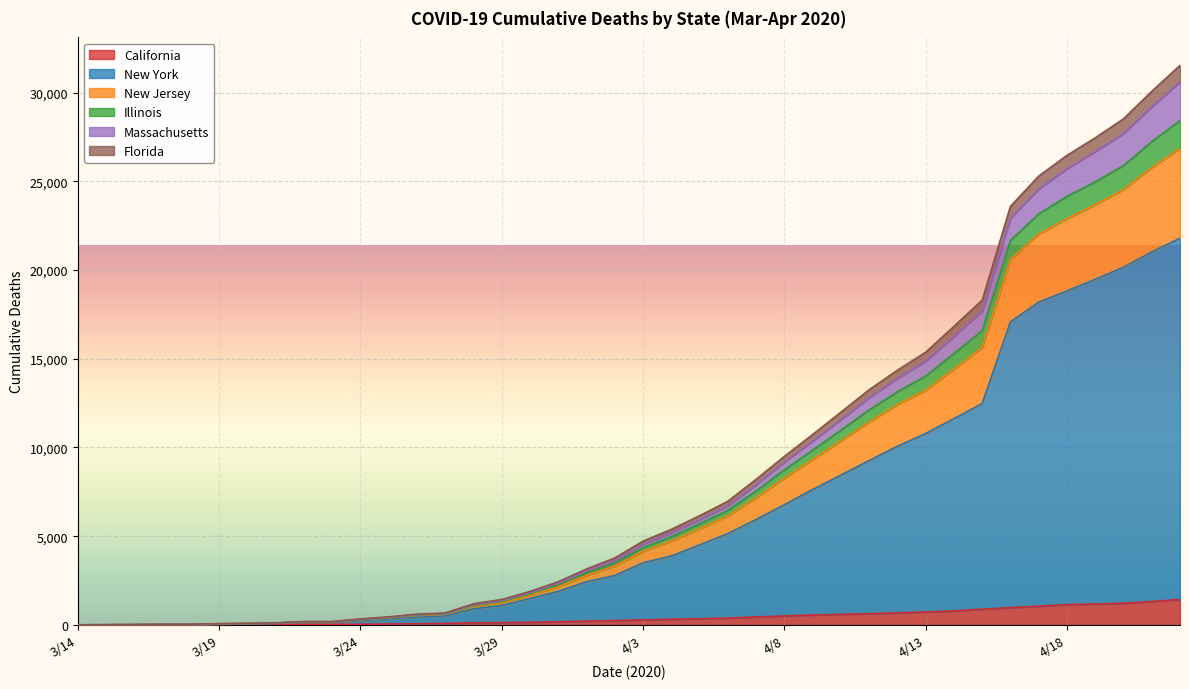

What is the maximum value for California?

1437